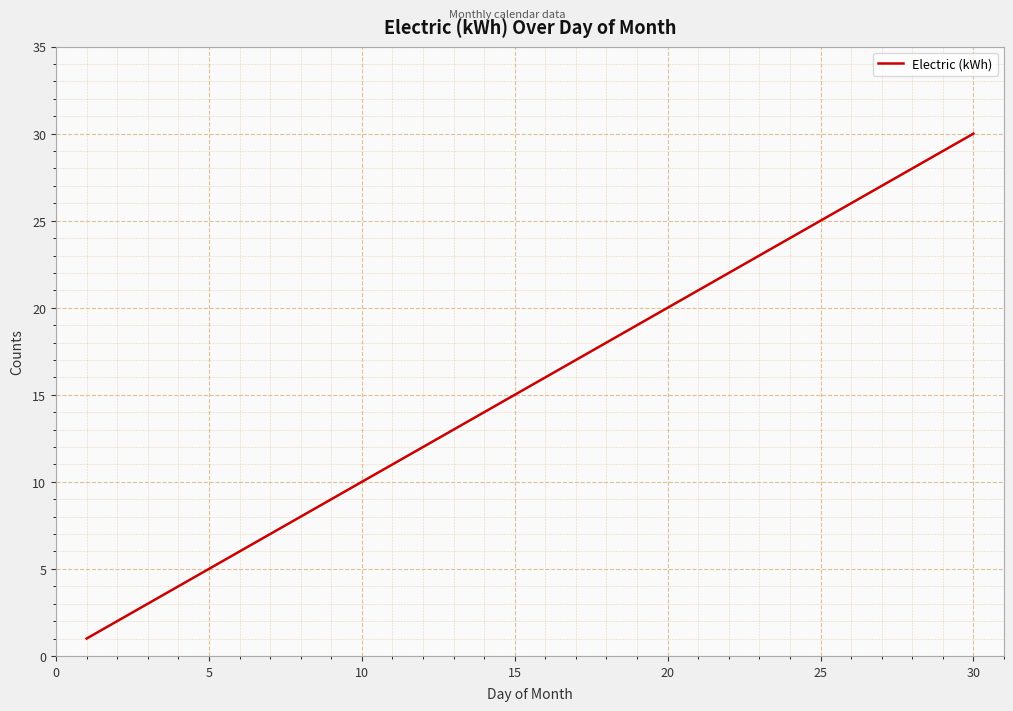

What is the difference between the maximum and minimum values?

29